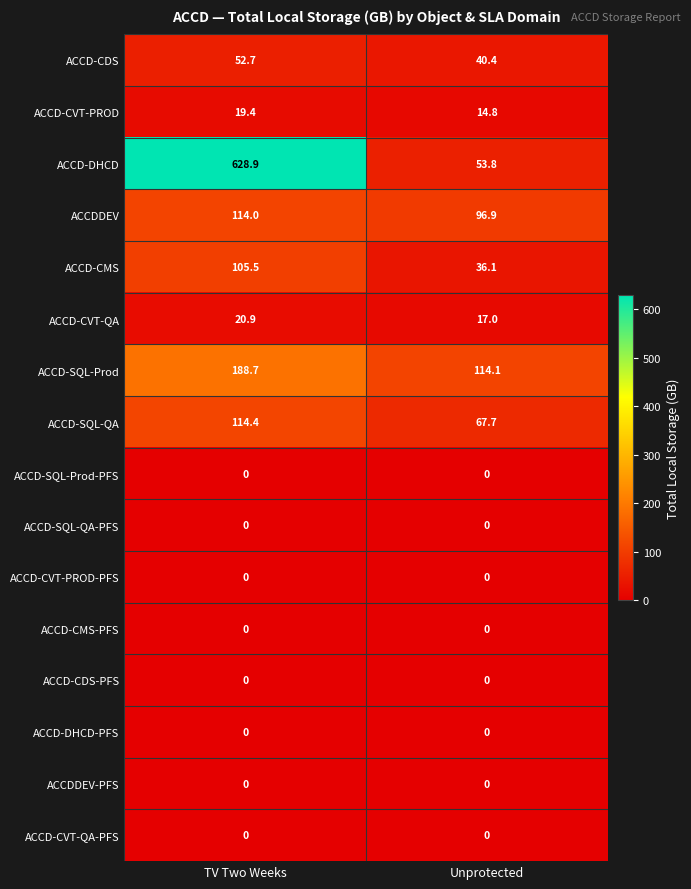

At which label is ACCD-CDS closest to 46?

Unprotected